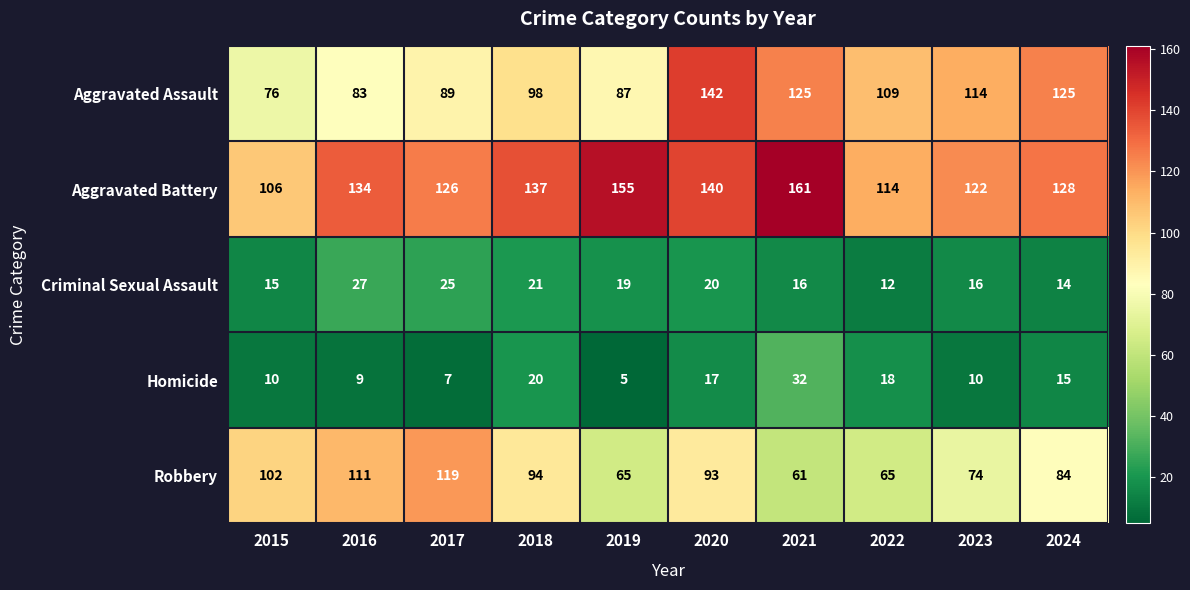

The value of Homicide at 2024 is 15. True or false?

True